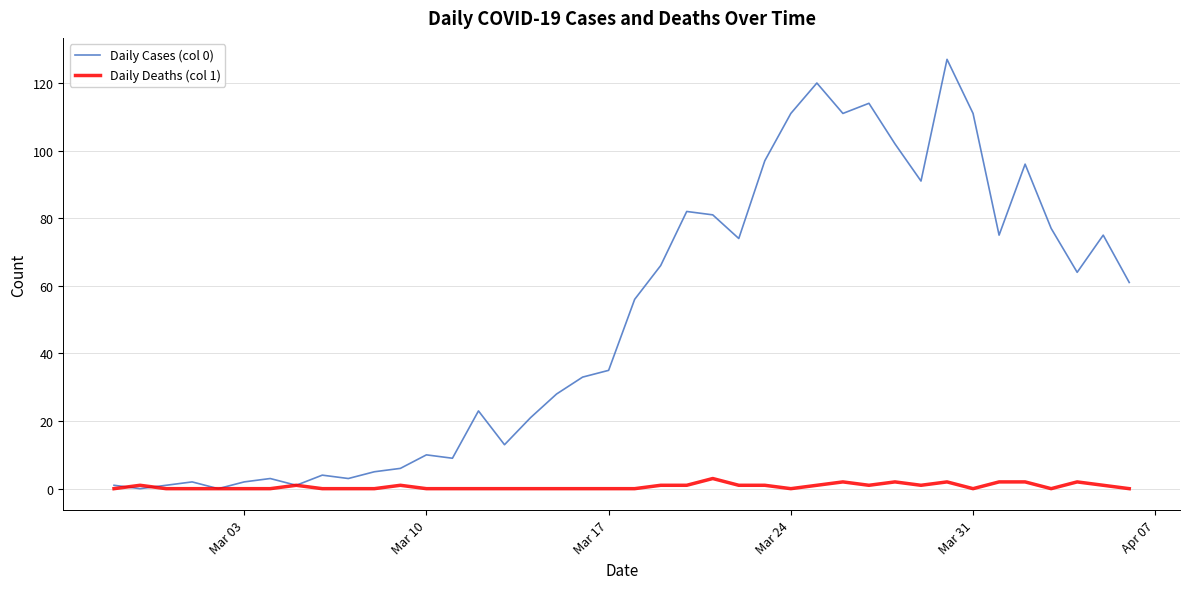

List the series in order of their peak value, highest first.

Daily Cases (col 0), Daily Deaths (col 1)